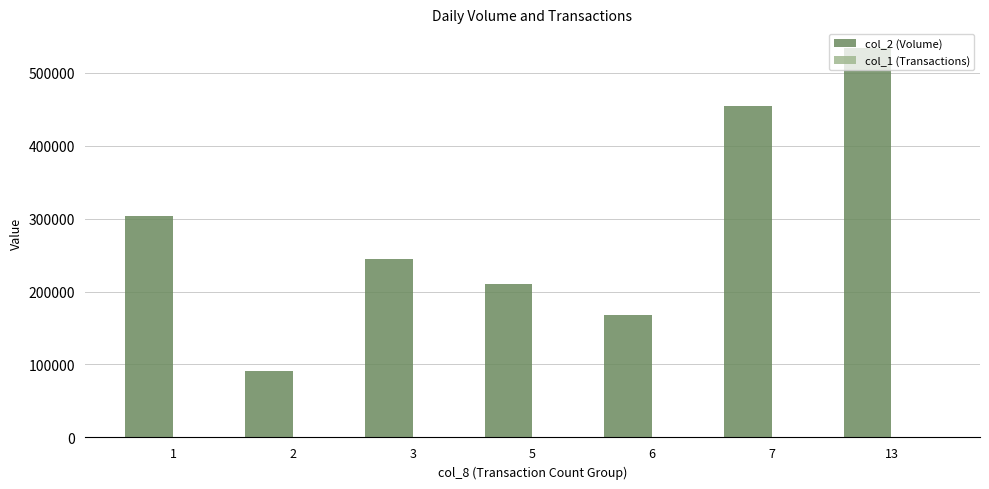

At which category is the sum across all series the highest?

13